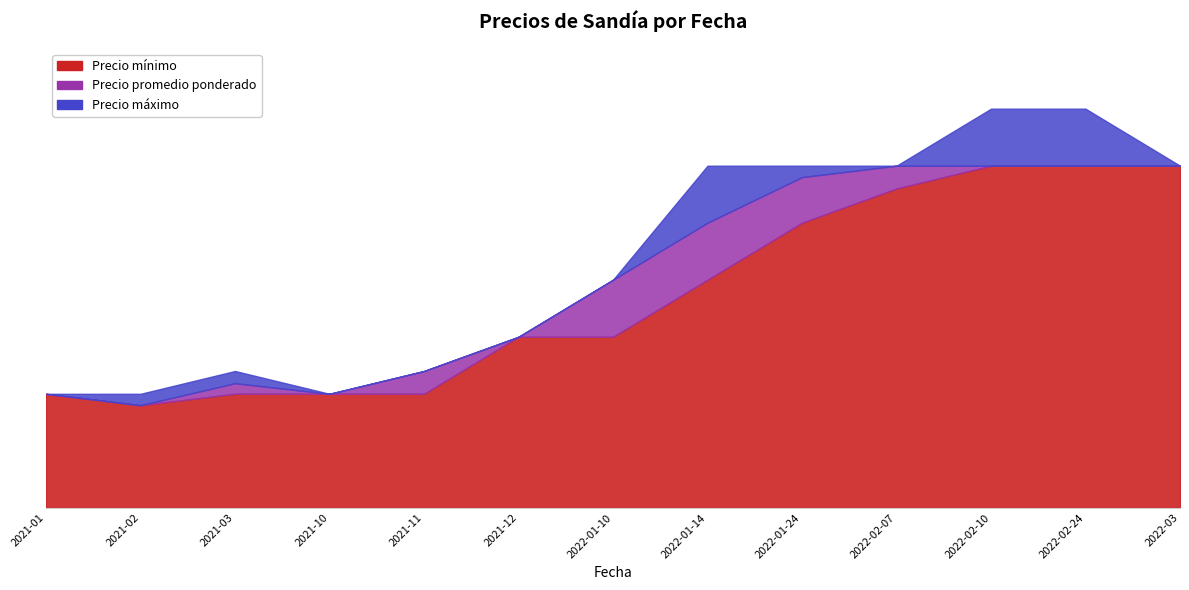

At which label is Precio mínimo closest to 1950?

2022-01-14